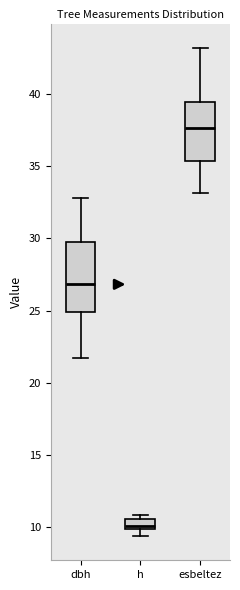

Where is the lower edge of the box for h on the y-axis? The values are not printed on the chart, so give them approximately, as read against the axis.

10.0